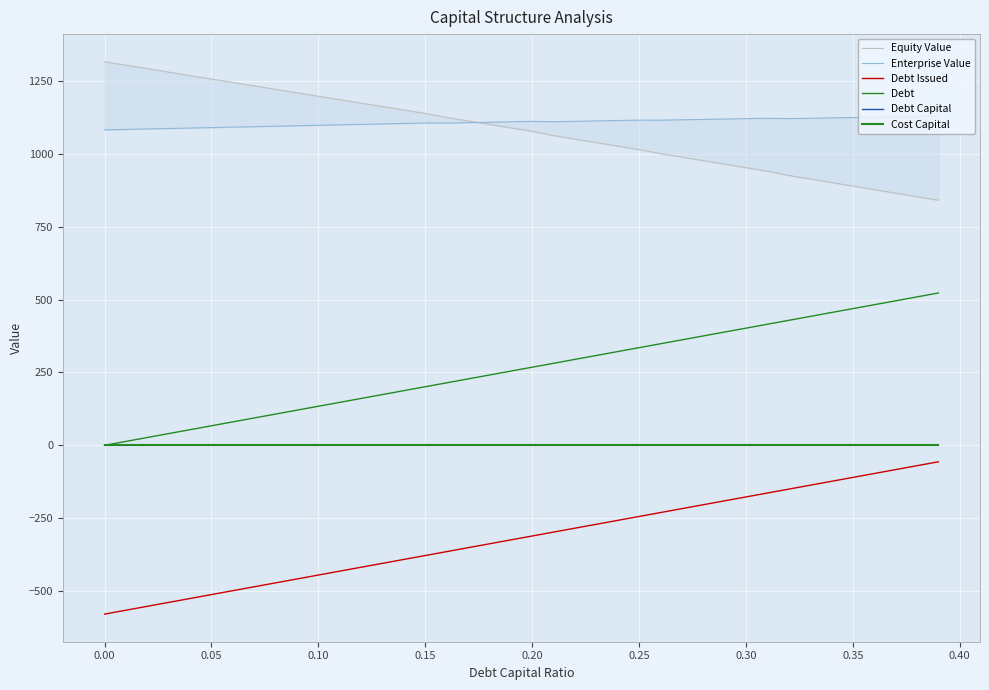

At how many categories does at least one series exceed 950?

40